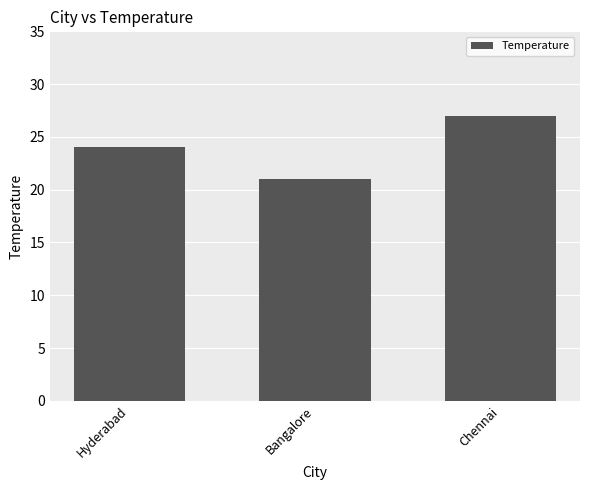

The chart shows a value of 13 at Bangalore. True or false?

False